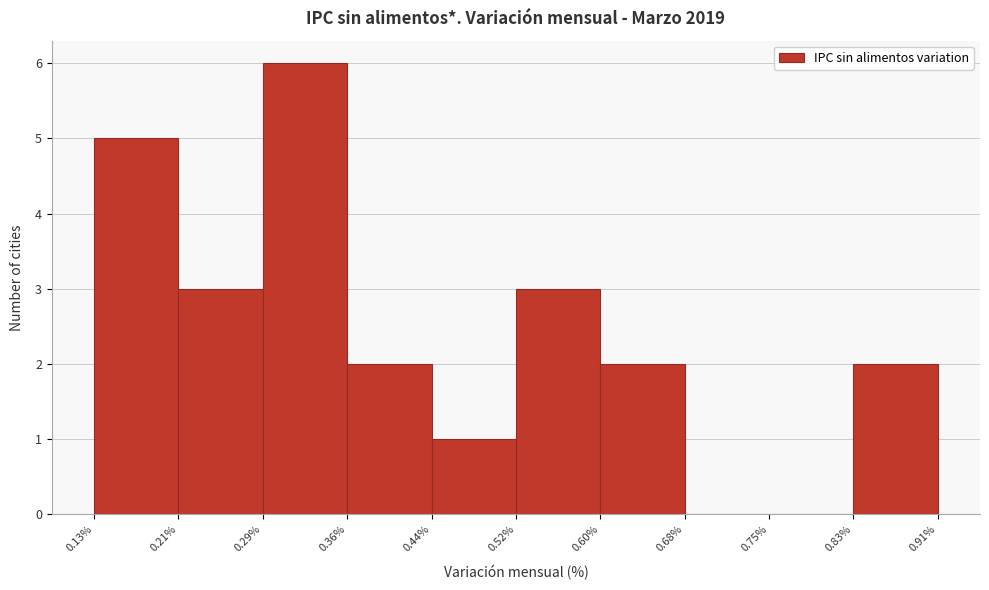

What is the height of the bar covering 0.21% to 0.29% on the x-axis? The values are not printed on the chart, so give them approximately, as read against the axis.

3